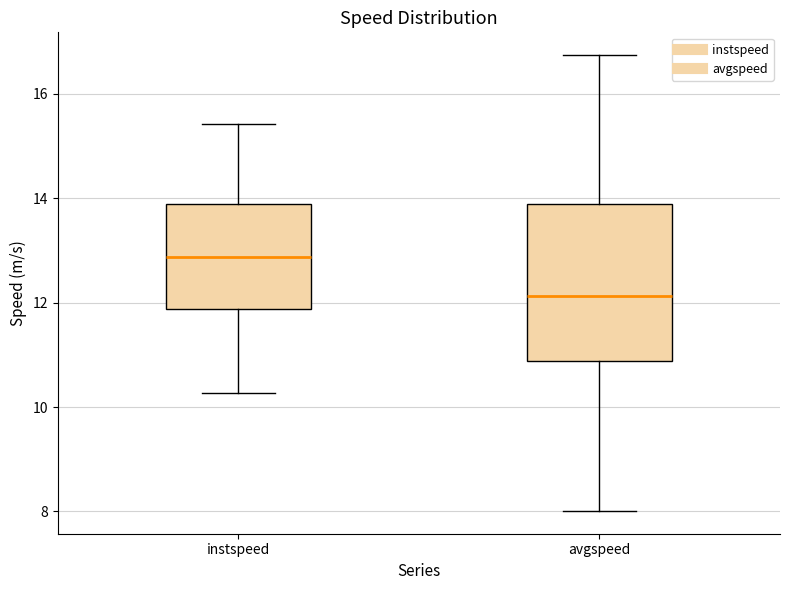

Where does the median line of the box for avgspeed sit on the y-axis? The values are not printed on the chart, so give them approximately, as read against the axis.

12.2